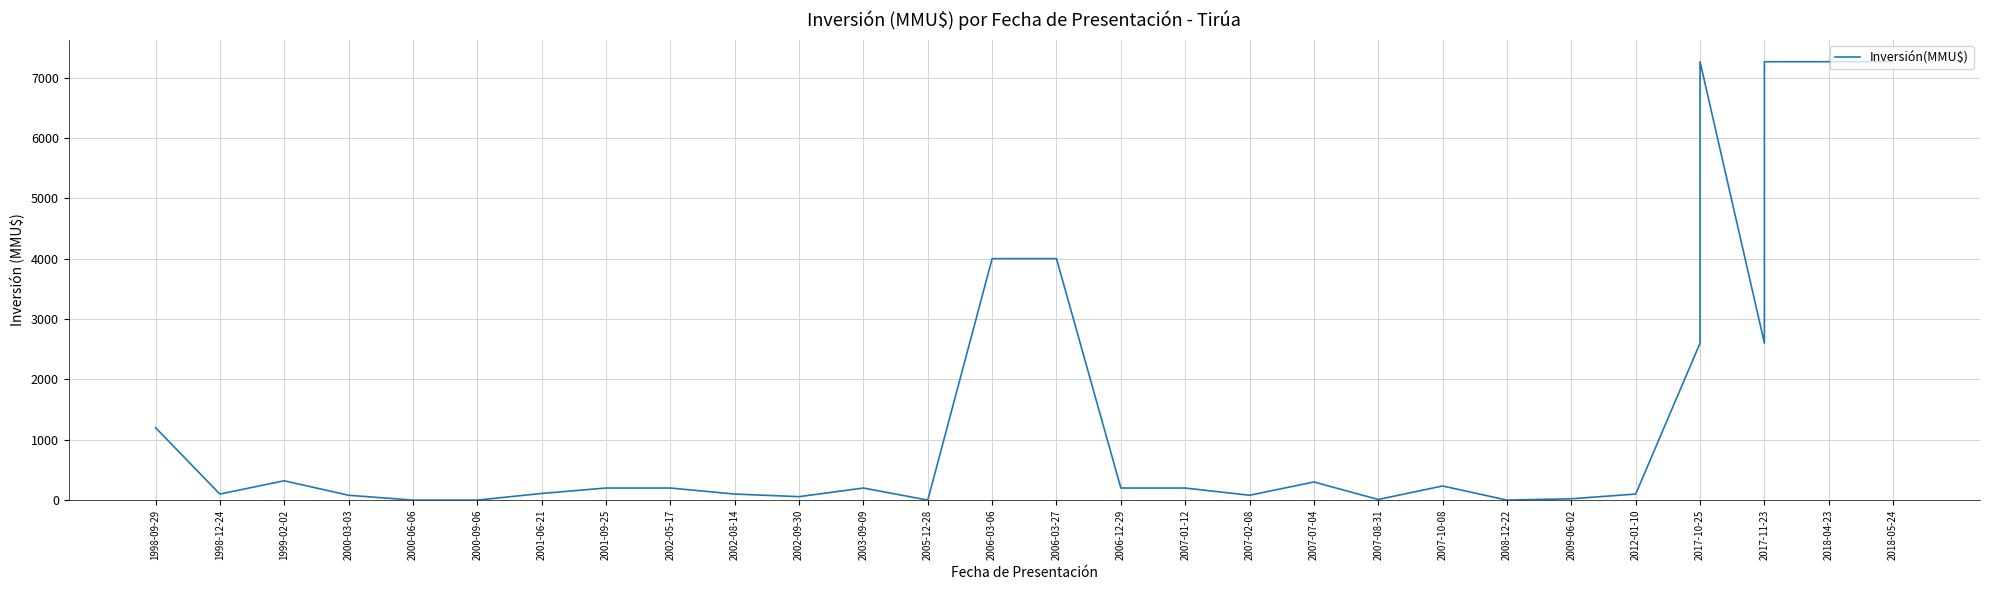

Which category has the lowest value across all series?

2000-06-06